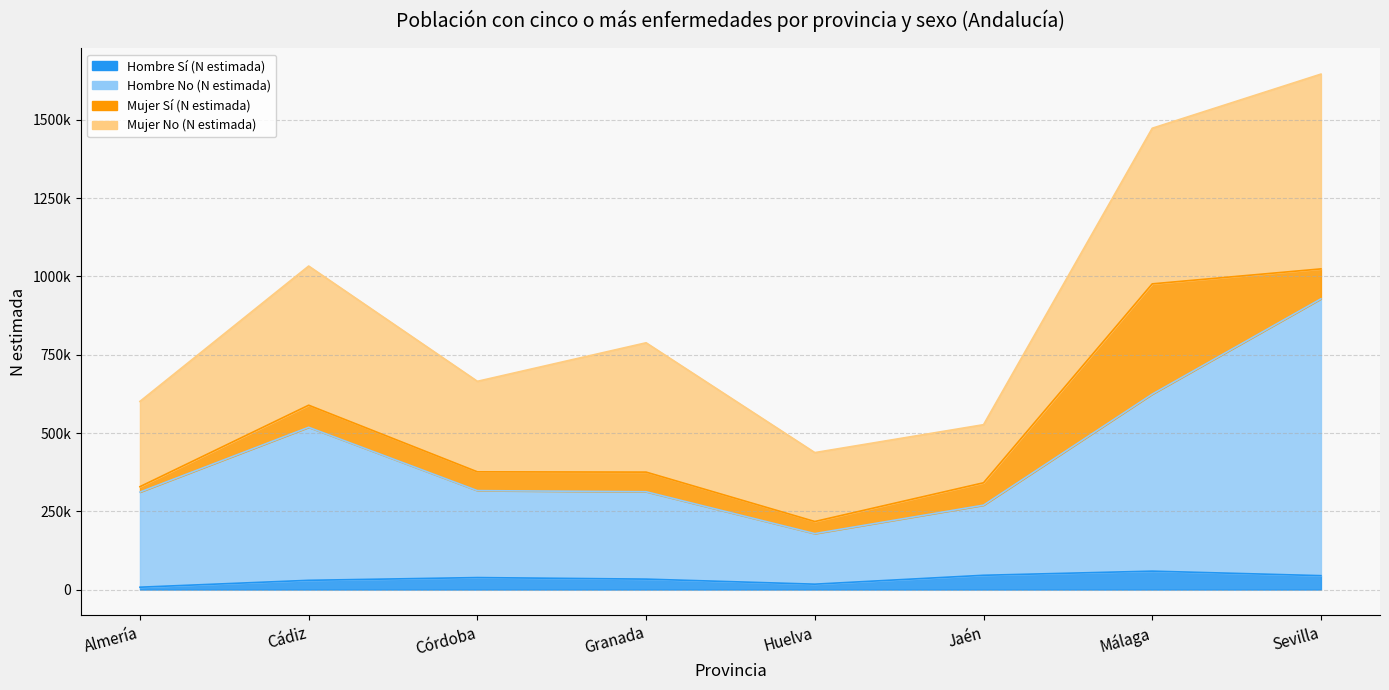

Is it true that Hombre Sí (N estimada) equals 7592 at Almería?

True